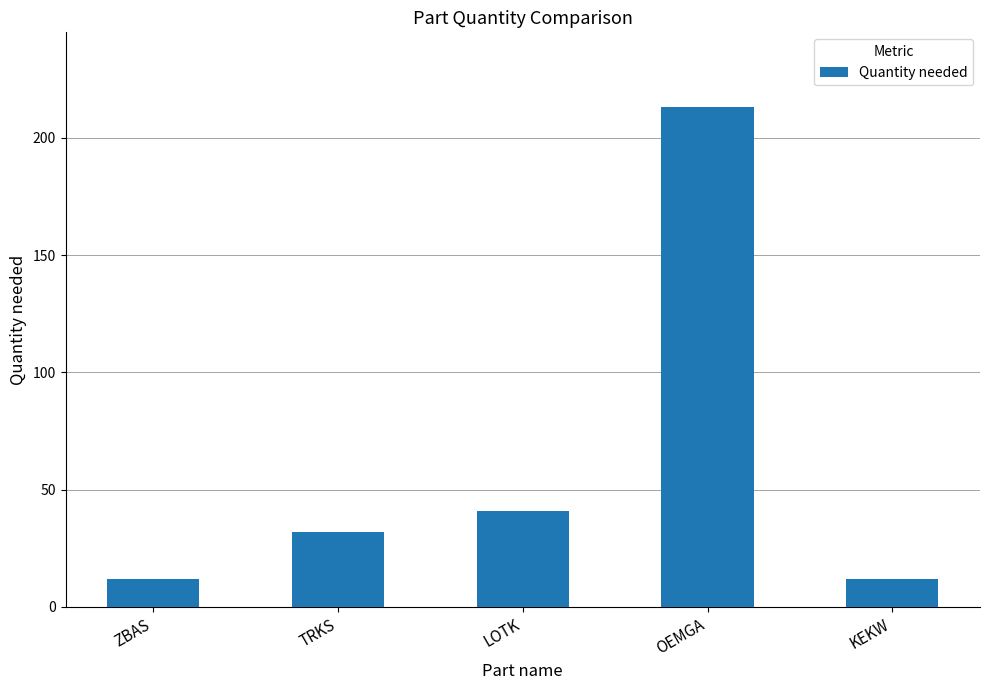

What is the change in value from ZBAS to LOTK?

+29